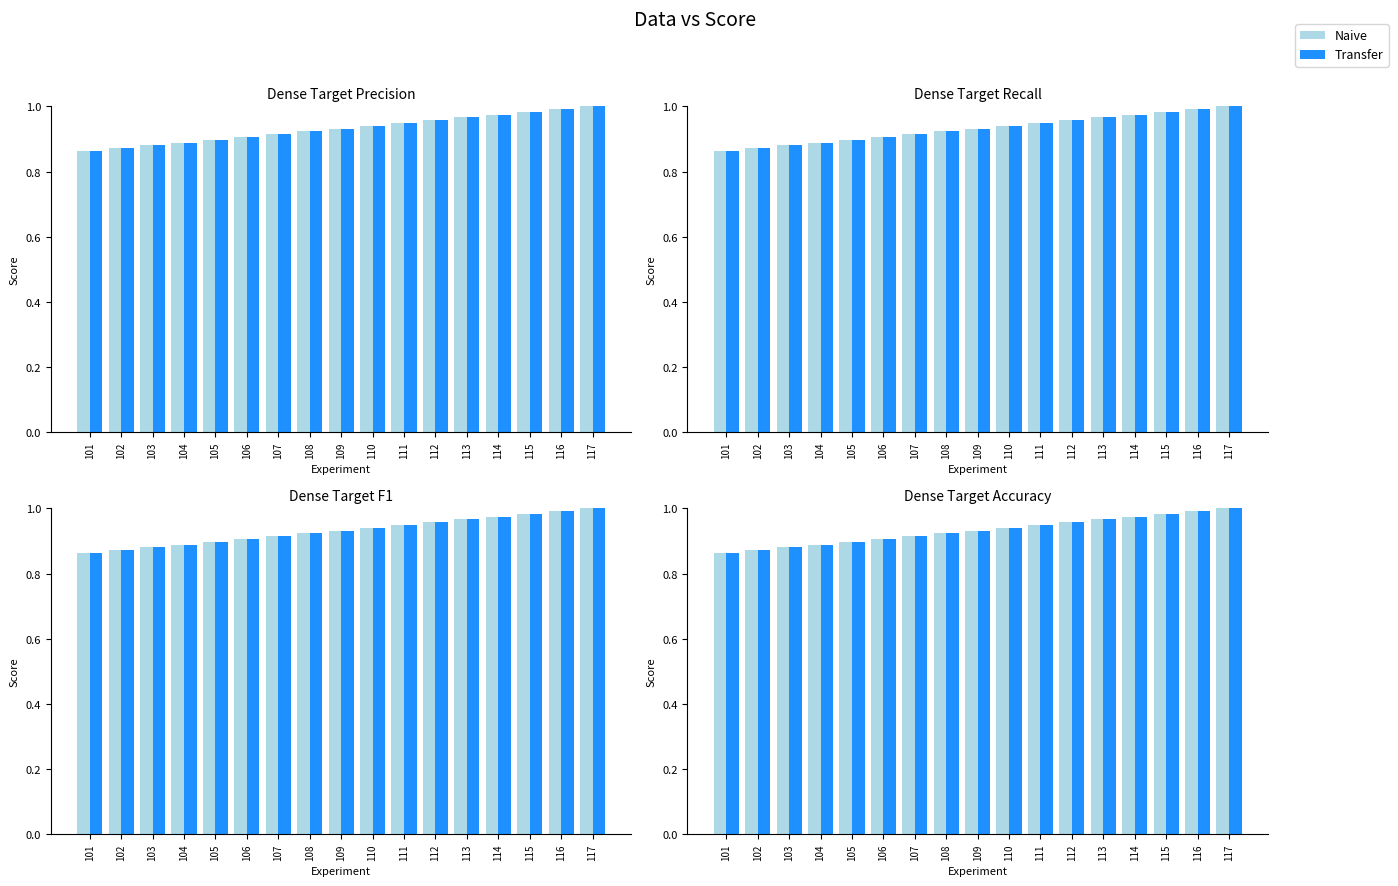

At how many categories does at least one series exceed 0?

17